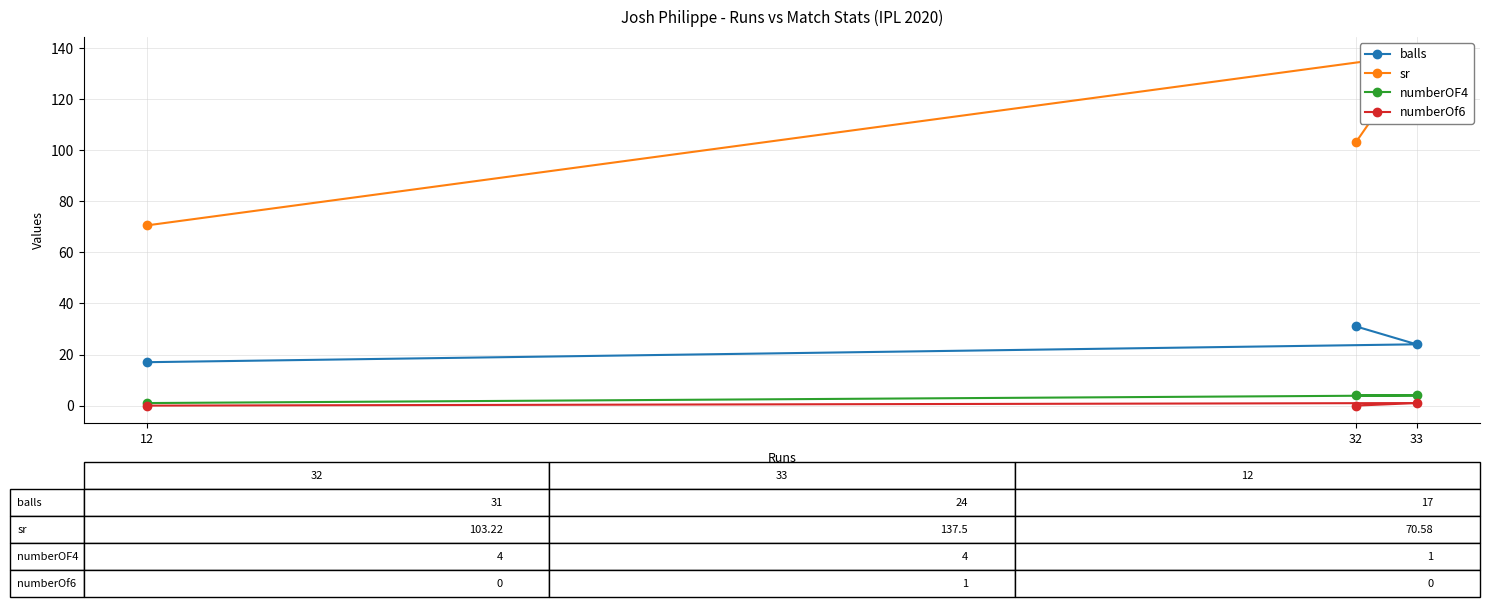

Which series has the largest range (max minus min)?

sr